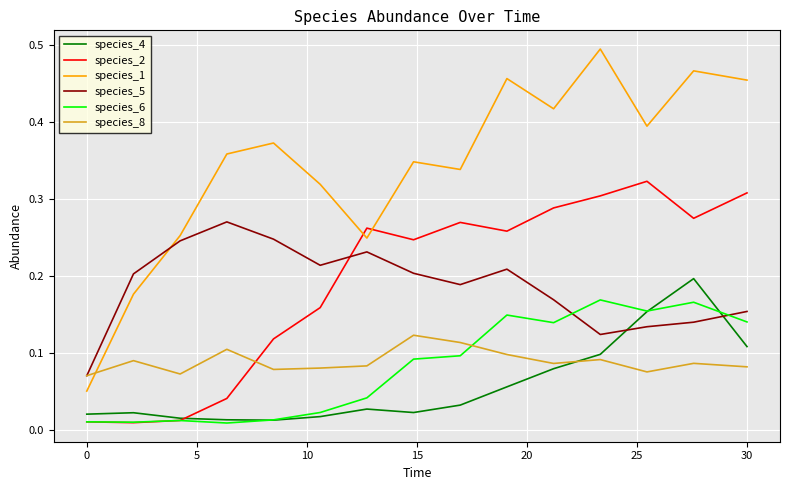

In species_8, how many points are lower than both neighbors (excluding endpoints)?

4